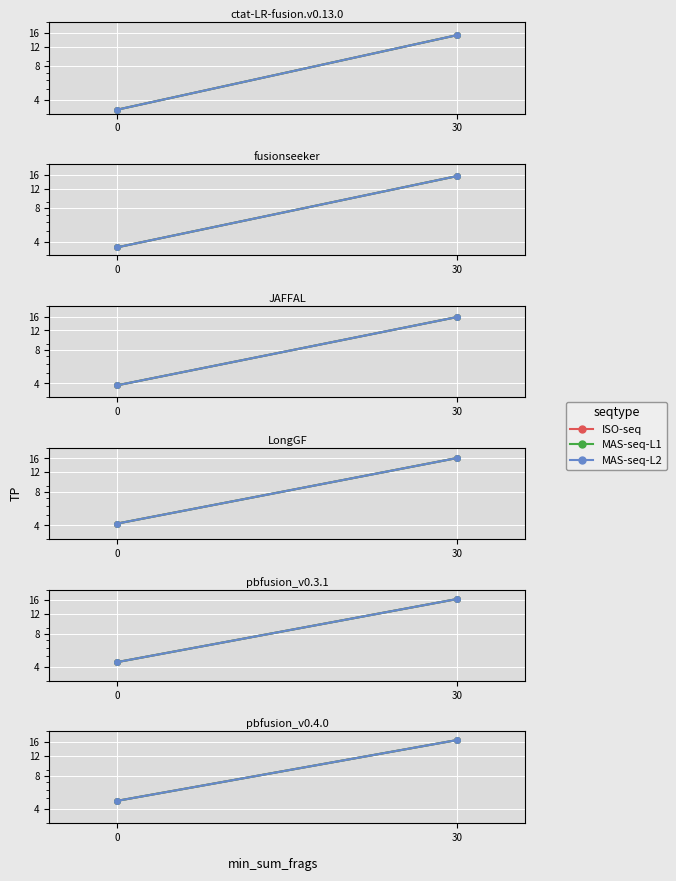

List the labels in order of MAS-seq-L1 value, largest first.

30, 0